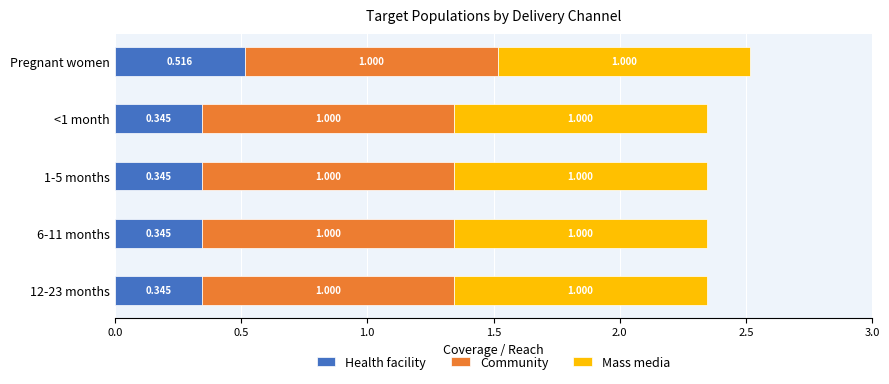

At which category is the sum across all series the highest?

Pregnant women